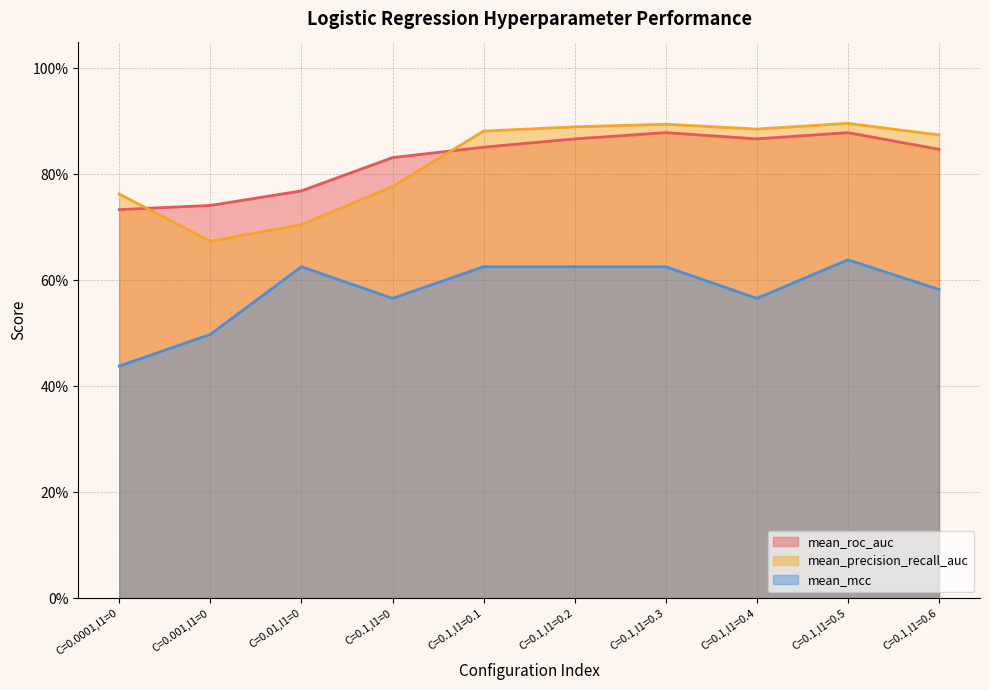

What is the difference between the highest and lowest values at C=0.1,l1=0.4?

0.3